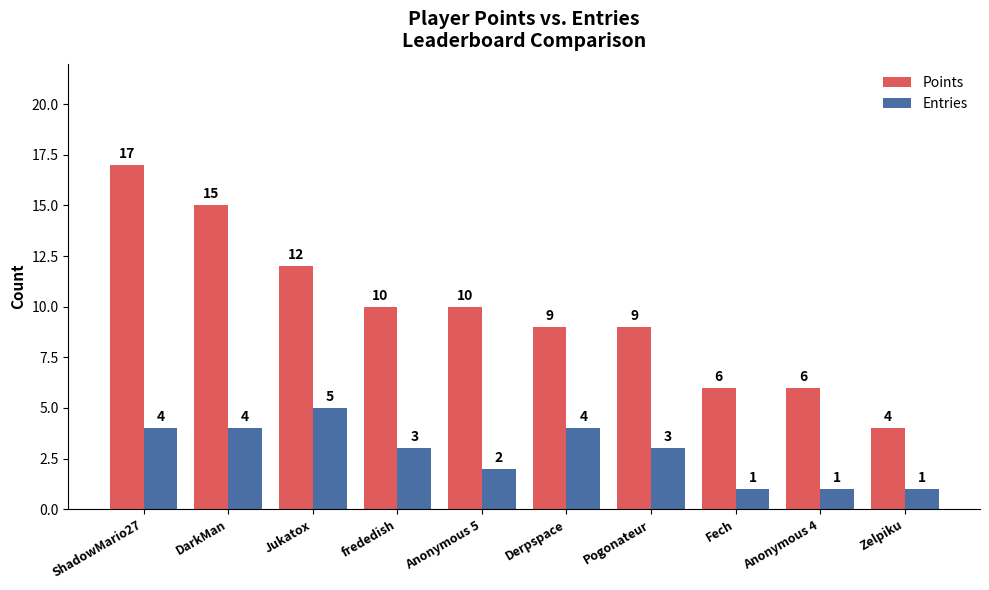

Reading left to right, extract all data points from this chart.

Points: ShadowMario27=17	DarkMan=15	Jukatox=12	frededish=10	Anonymous 5=10	Derpspace=9	Pogonateur=9	Fech=6	Anonymous 4=6	Zelpiku=4
Entries: ShadowMario27=4	DarkMan=4	Jukatox=5	frededish=3	Anonymous 5=2	Derpspace=4	Pogonateur=3	Fech=1	Anonymous 4=1	Zelpiku=1